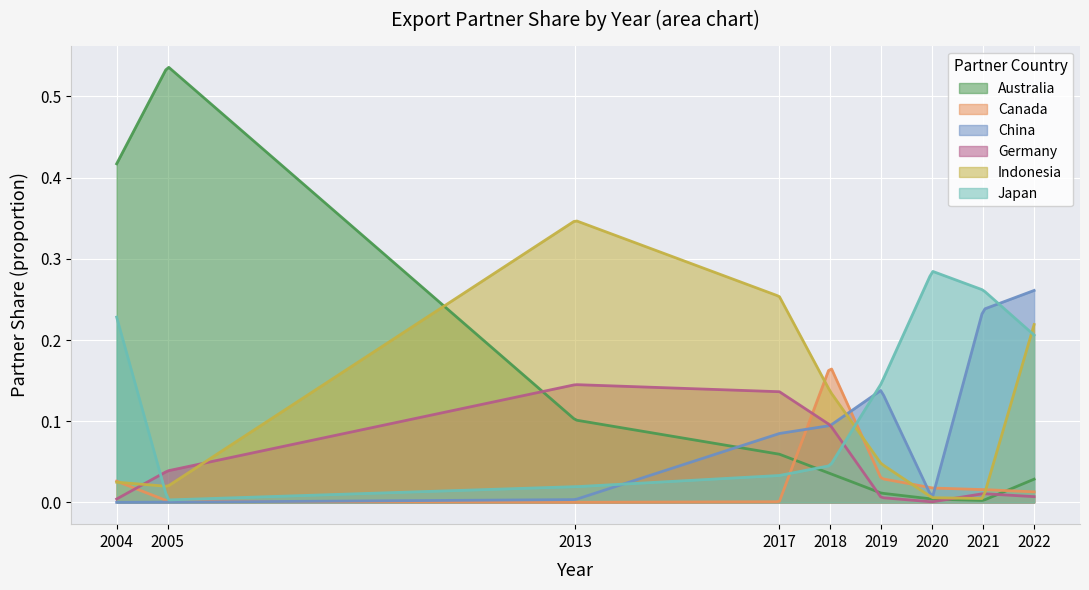

Does the chart display data point markers on the line(s)?

No